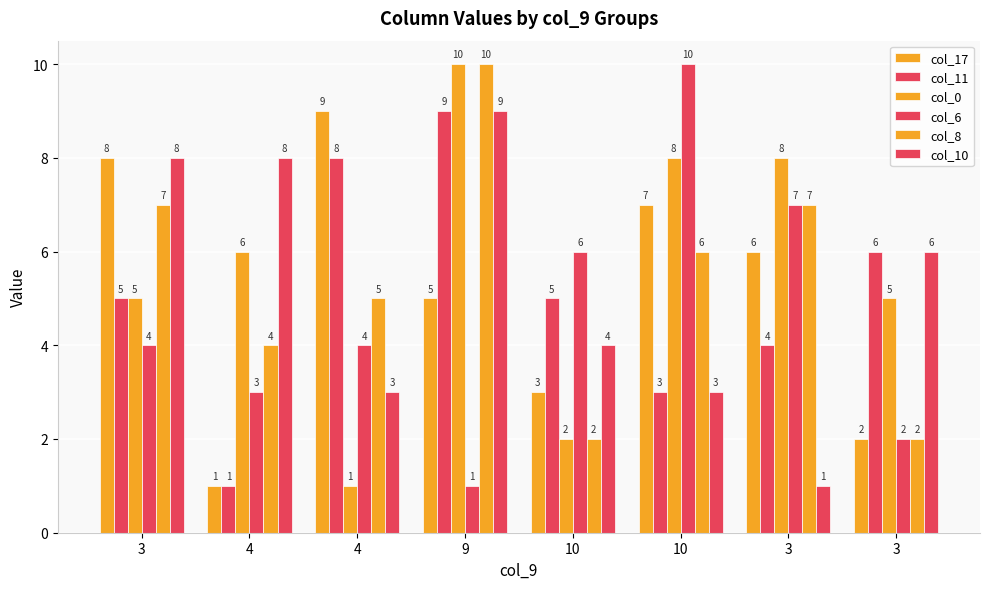

Reading left to right, extract all data points from this chart.

col_17: 3=8	4=1	4=9	9=5	10=3	10=7	3=6	3=2
col_11: 3=5	4=1	4=8	9=9	10=5	10=3	3=4	3=6
col_0: 3=5	4=6	4=1	9=10	10=2	10=8	3=8	3=5
col_6: 3=4	4=3	4=4	9=1	10=6	10=10	3=7	3=2
col_8: 3=7	4=4	4=5	9=10	10=2	10=6	3=7	3=2
col_10: 3=8	4=8	4=3	9=9	10=4	10=3	3=1	3=6